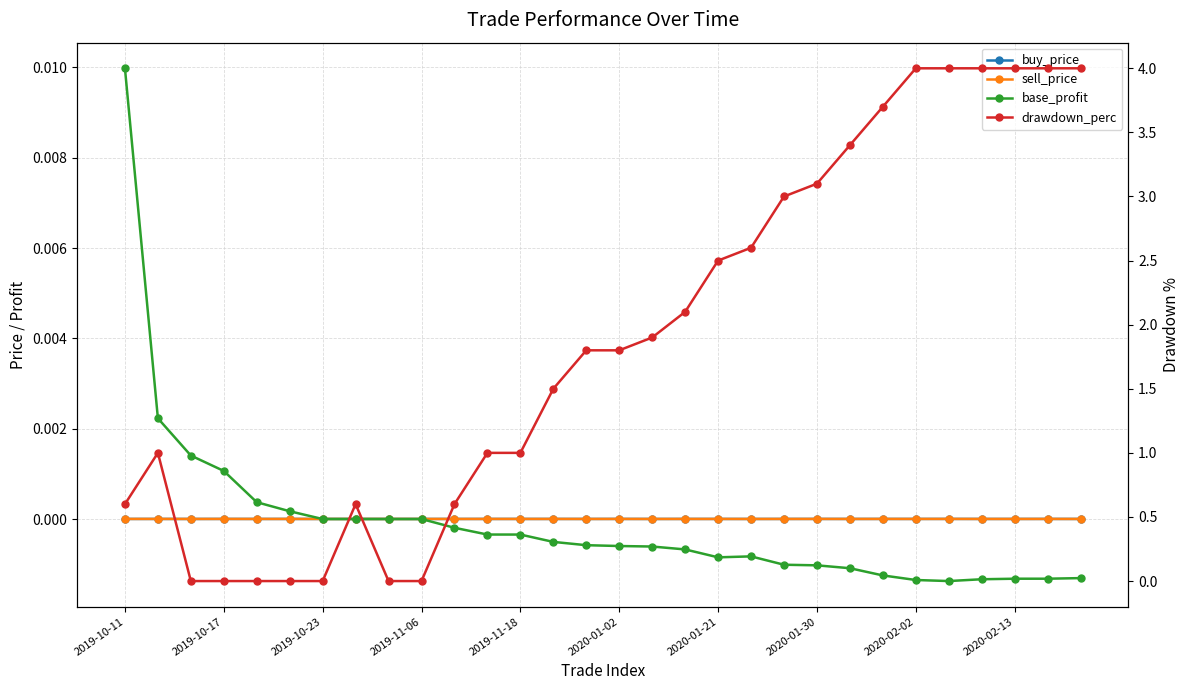

True or false: sell_price has more than 2 points higher than both neighbors.

True